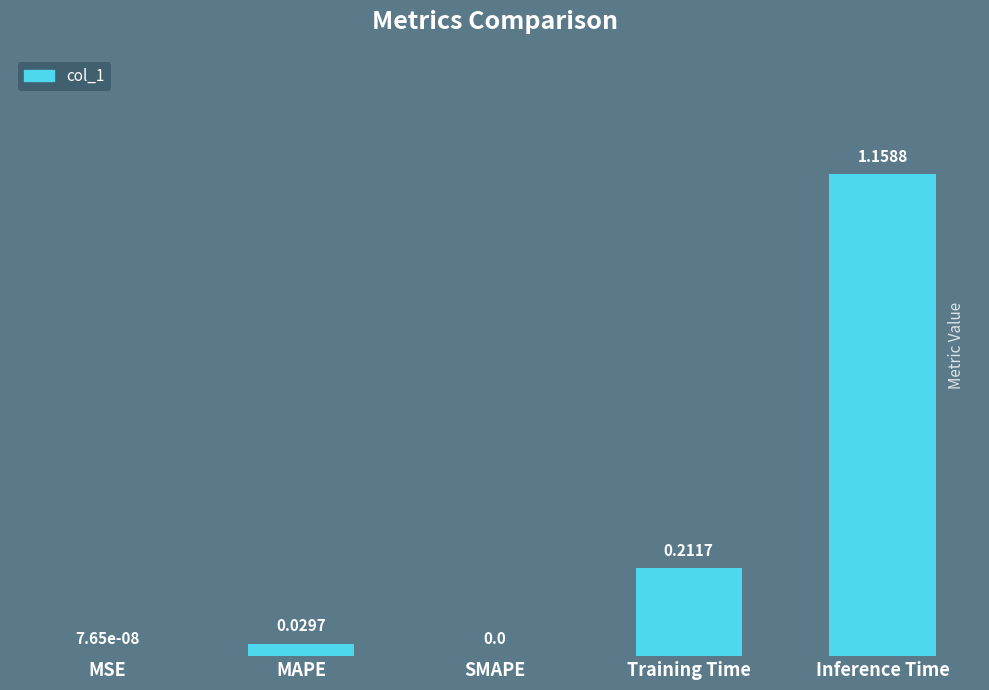

What is the sum of all values?

1.4